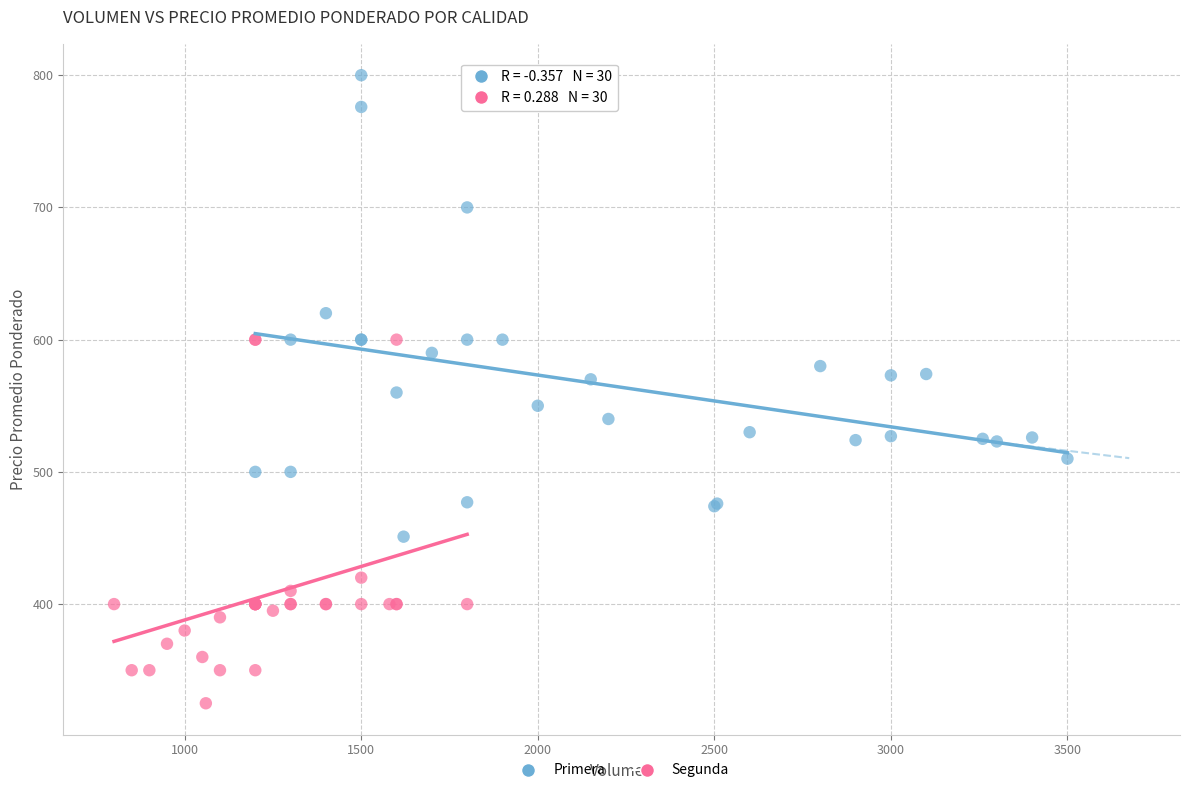

Which series reaches the maximum Y coordinate?

Primera